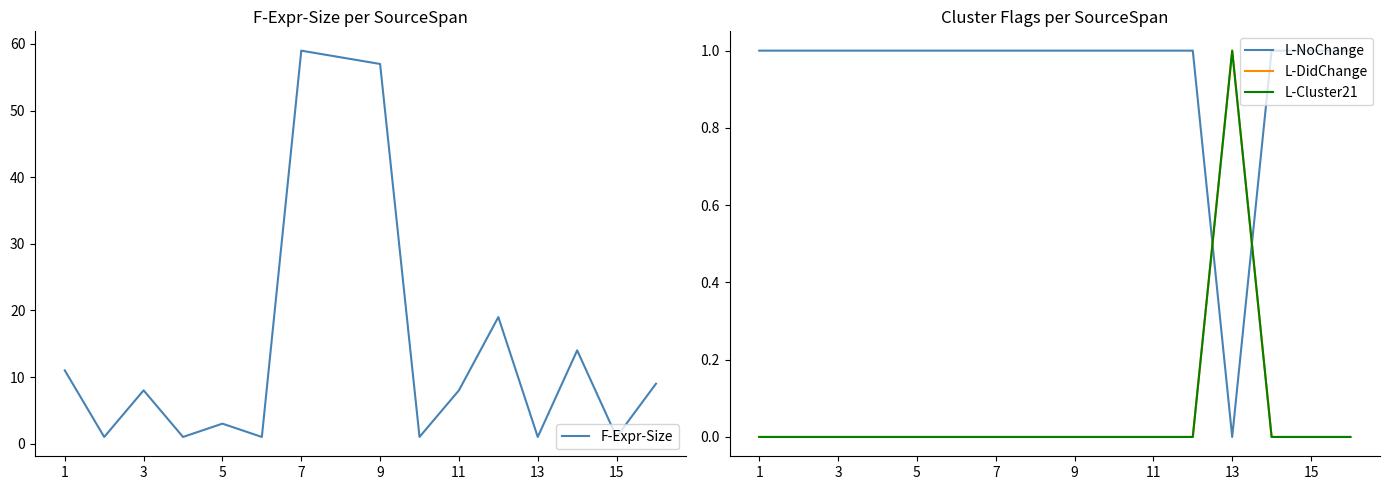

True or false: L-DidChange has a value of 0 at 9.

False